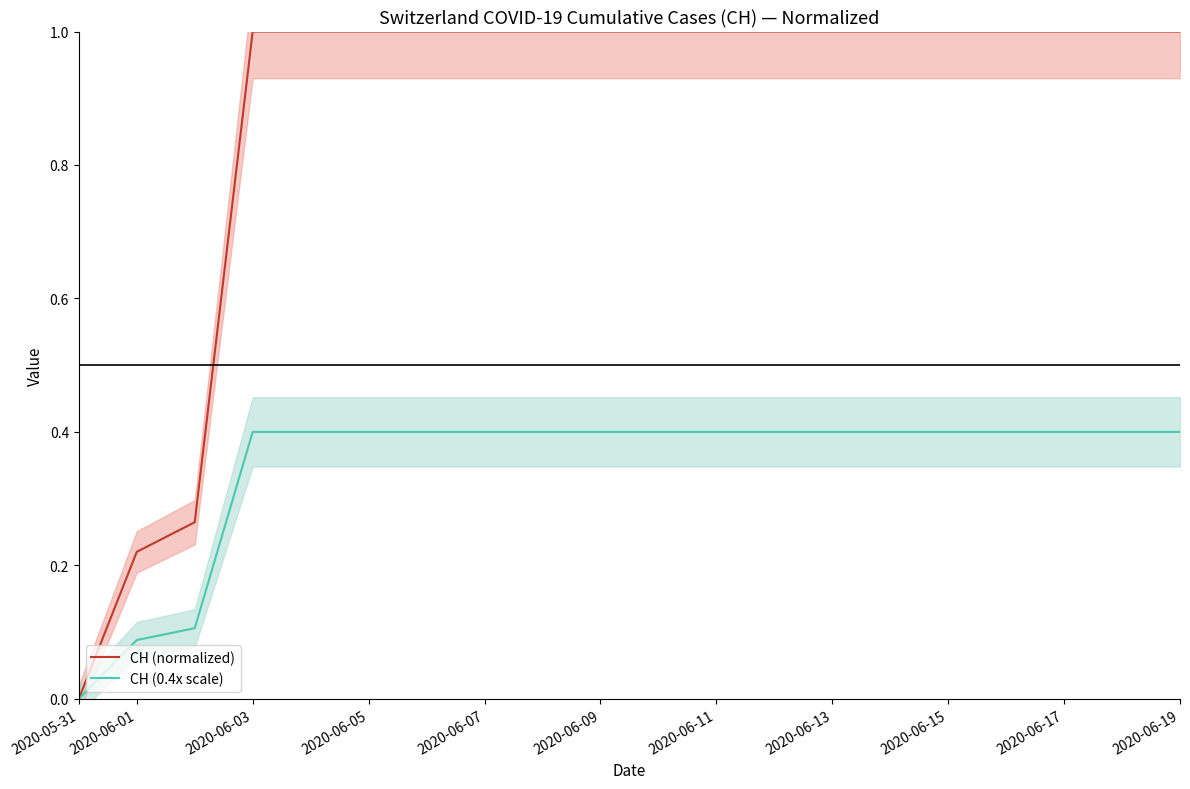

How many data points does each series have?

20